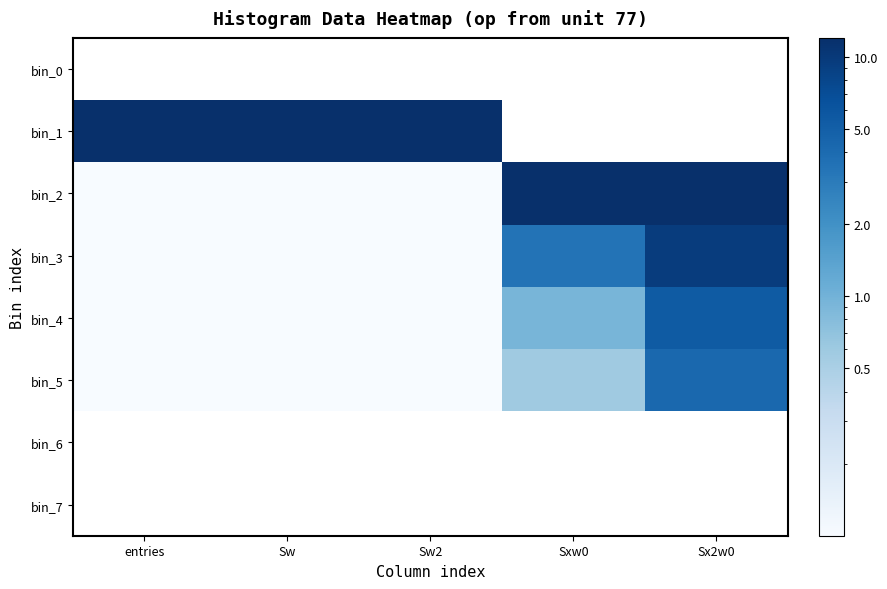

At which category is the sum across all series the highest?

Sx2w0